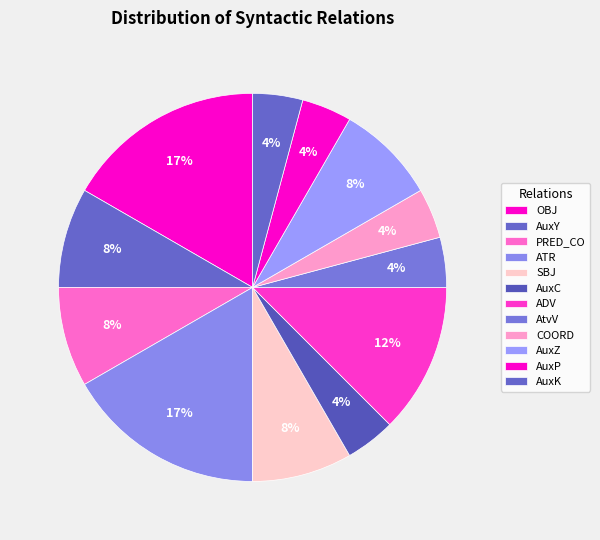

Do ATR and PRED_CO together represent more than half of the pie?

No